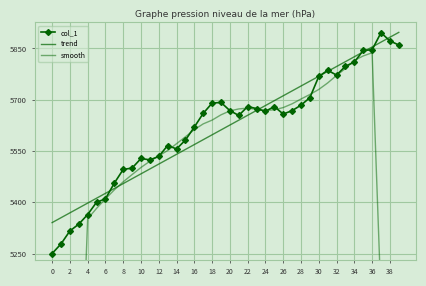

What are all the series names shown in the legend?

col_1, trend, smooth